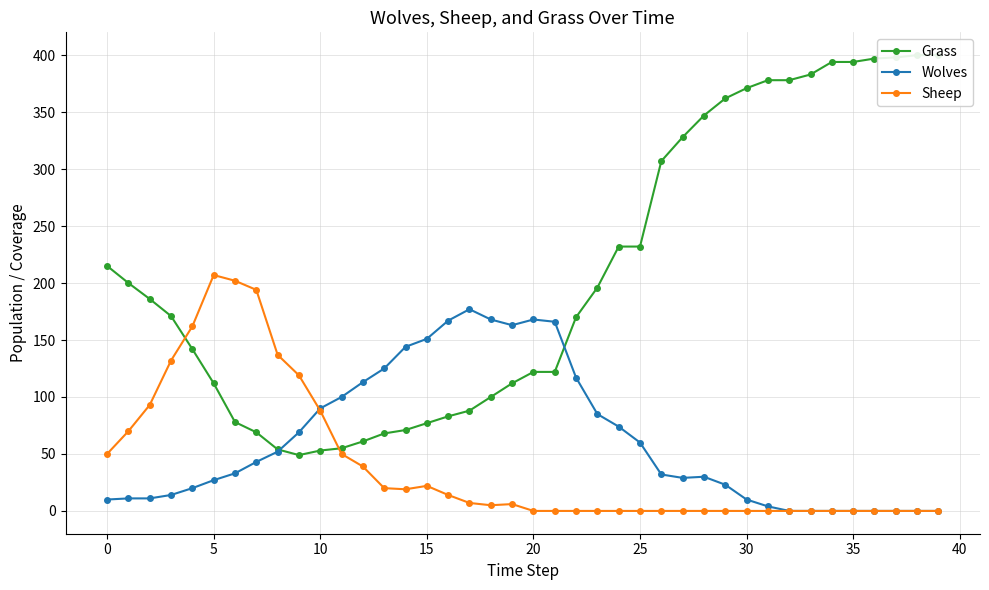

The Sheep series shows -64 at 21. True or false?

False